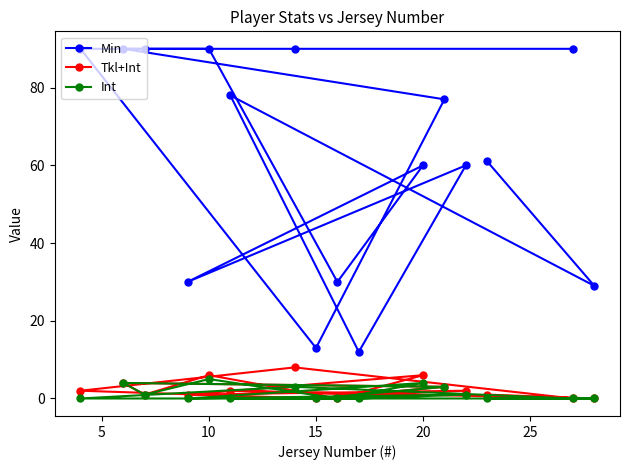

How many lines are shown in the chart?

3